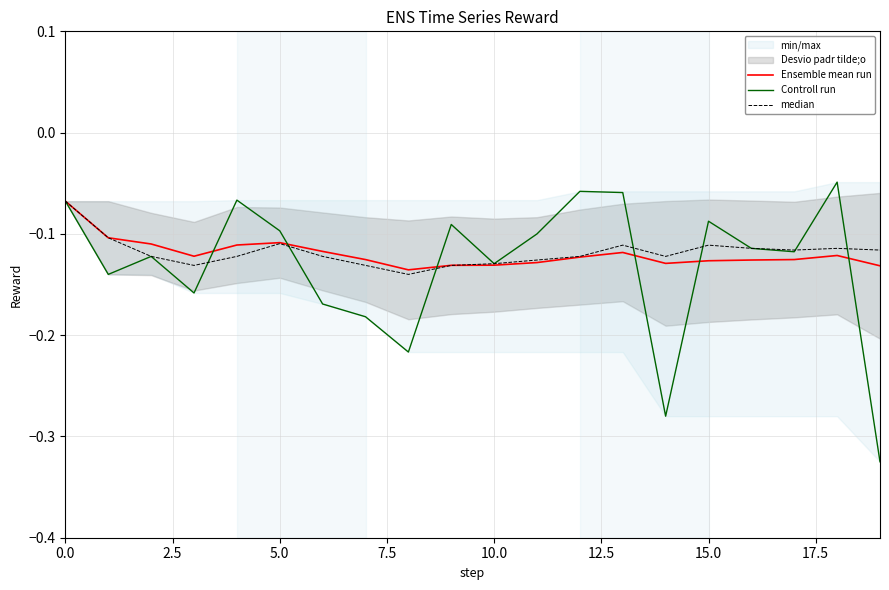

Which category has the highest value across all series?

18